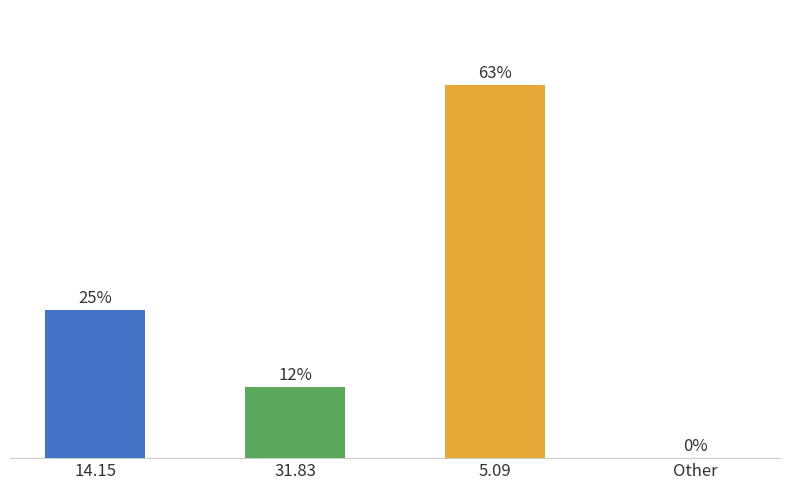

Reading right to left, list all the values displayed in this chart.

Other=0	5.09=63	31.83=12	14.15=25